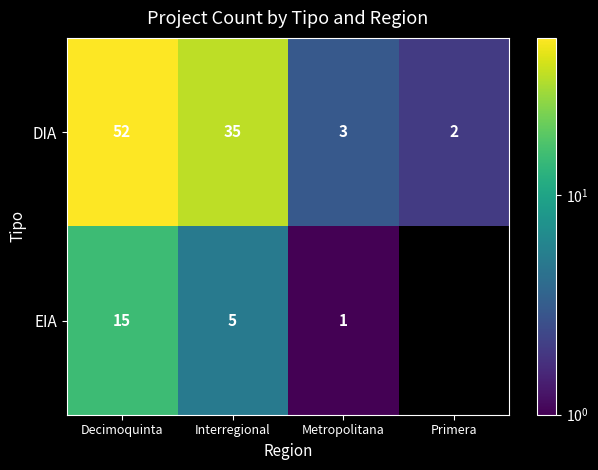

Count the number of data series in this chart.

2